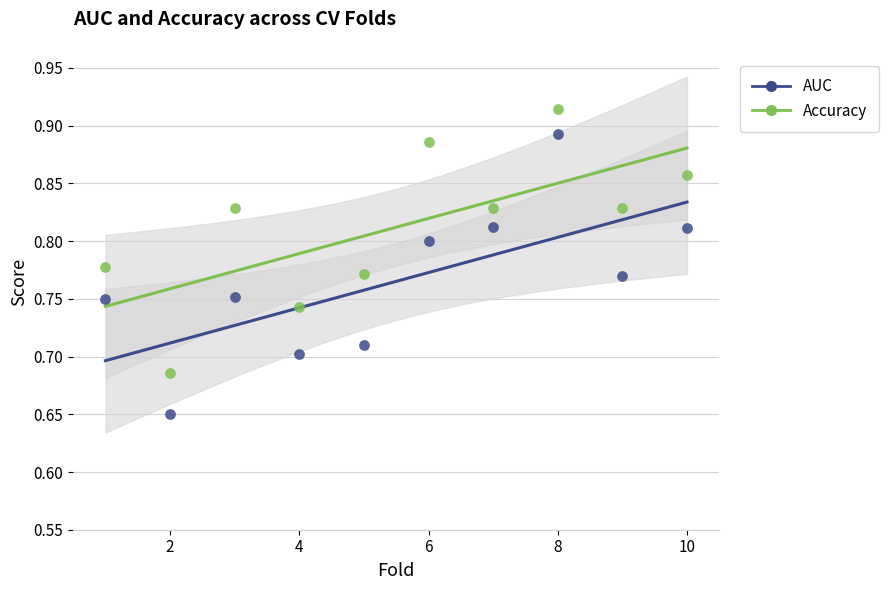

What is the X range (max minus min) for the scatter plot?

9.0